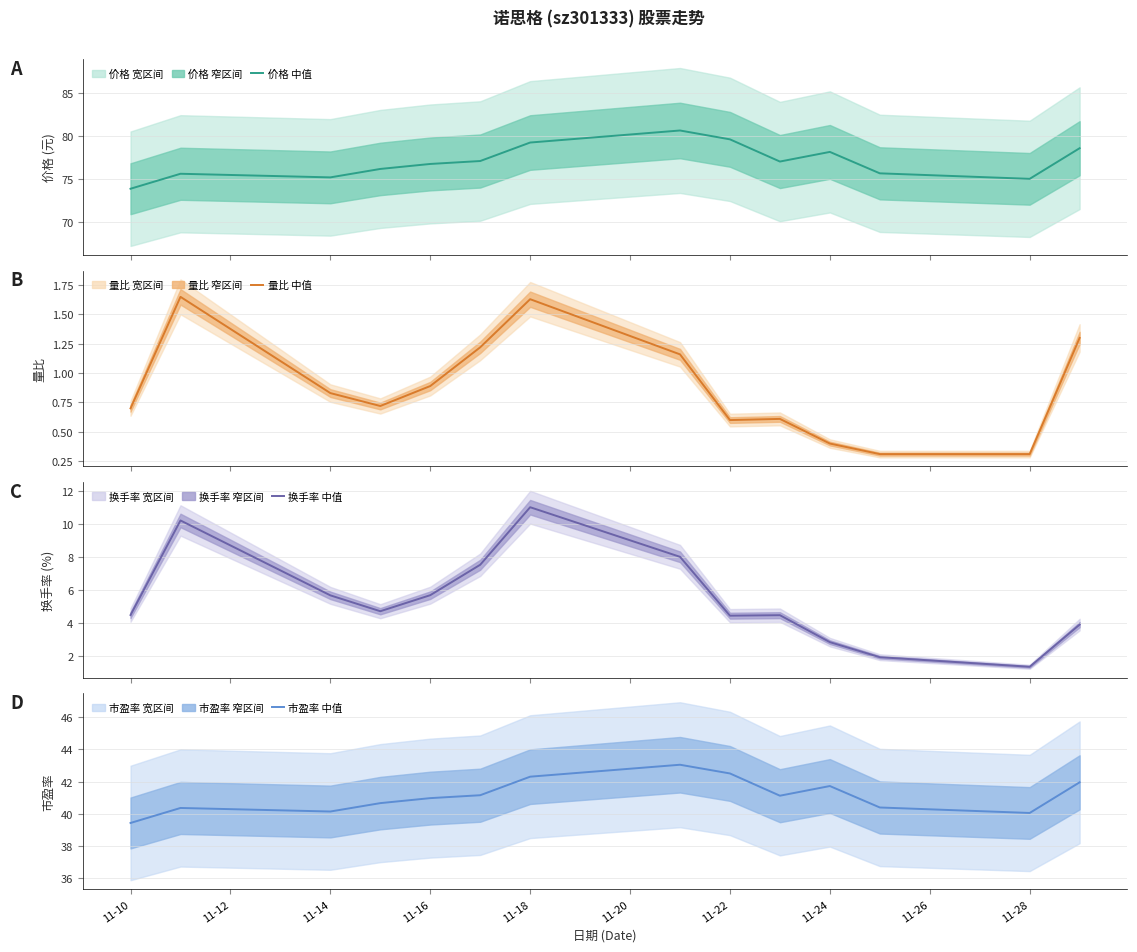

Which series has the largest total across all categories?

价格